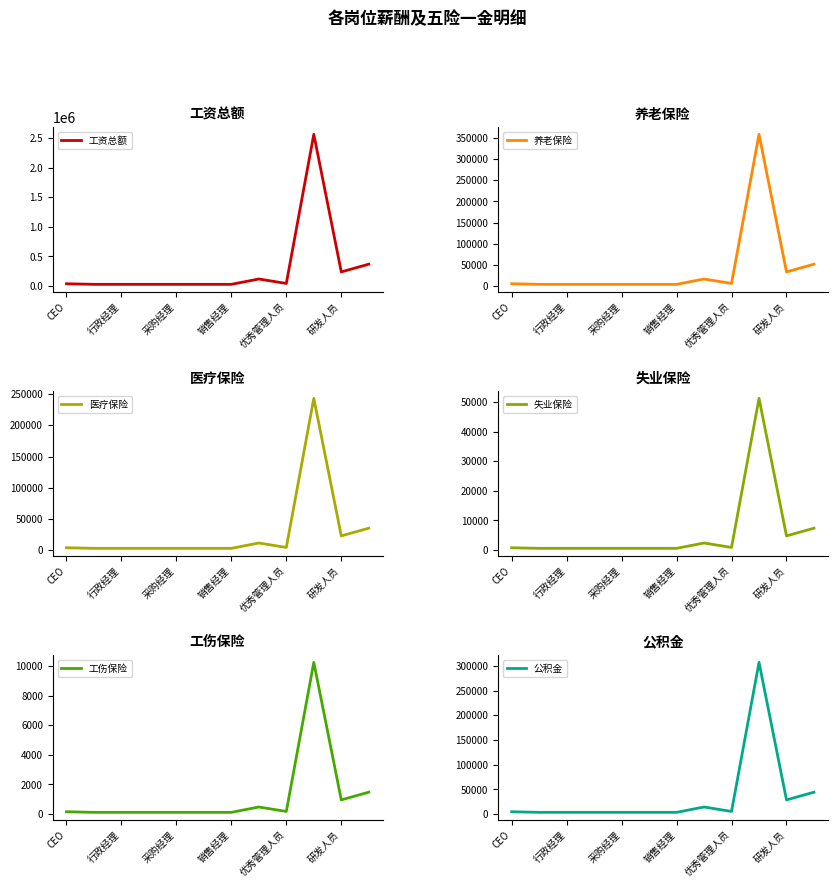

What is the highest value of the 工资总额 series?

2560000